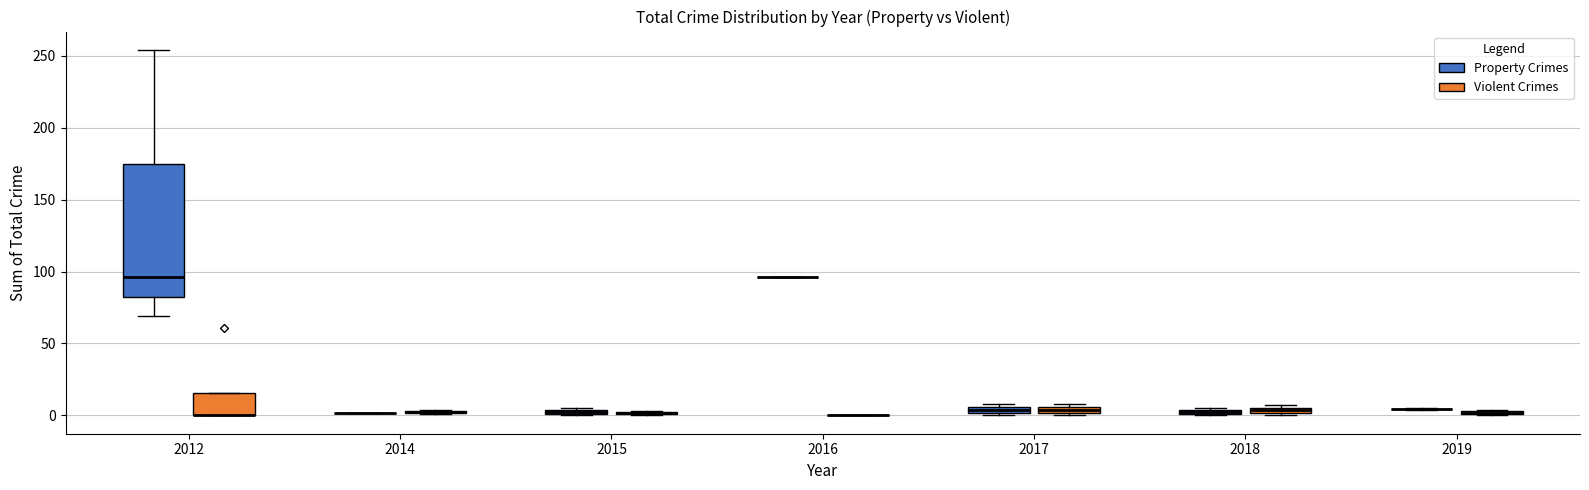

Comparing the boxes themselves (not the whiskers), which one is the tallest?

2012 (Property Crimes)